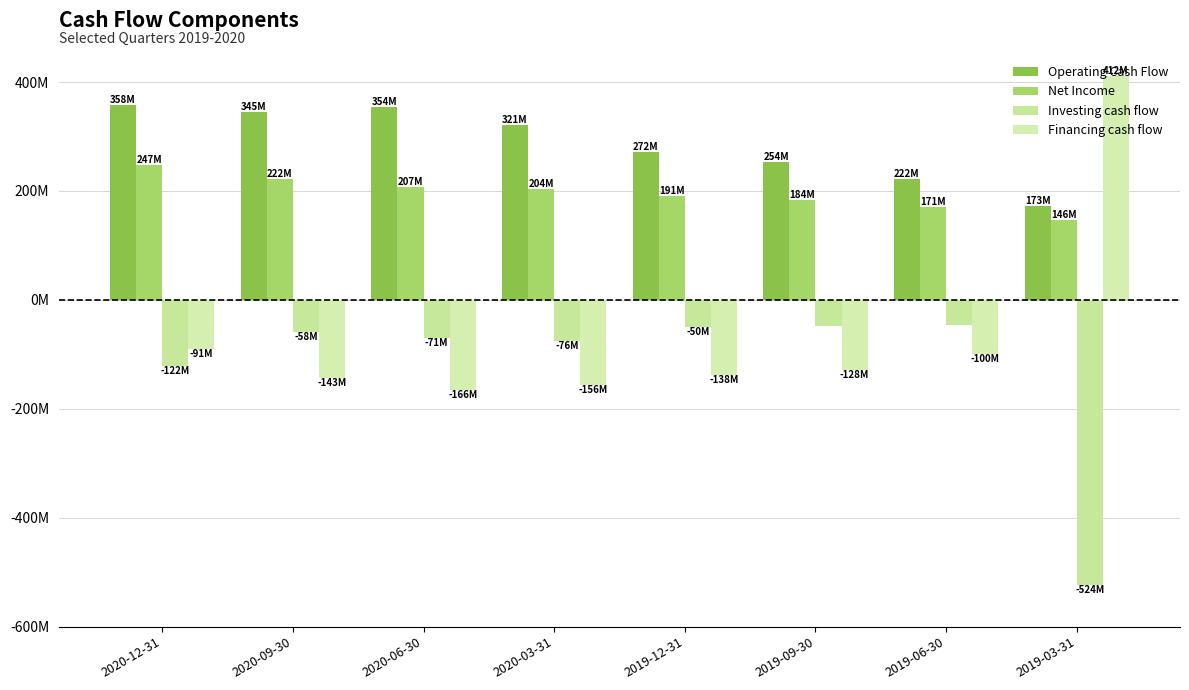

What is the sum of the Operating Cash Flow values at 2020-09-30 and 2019-03-31?

517850000